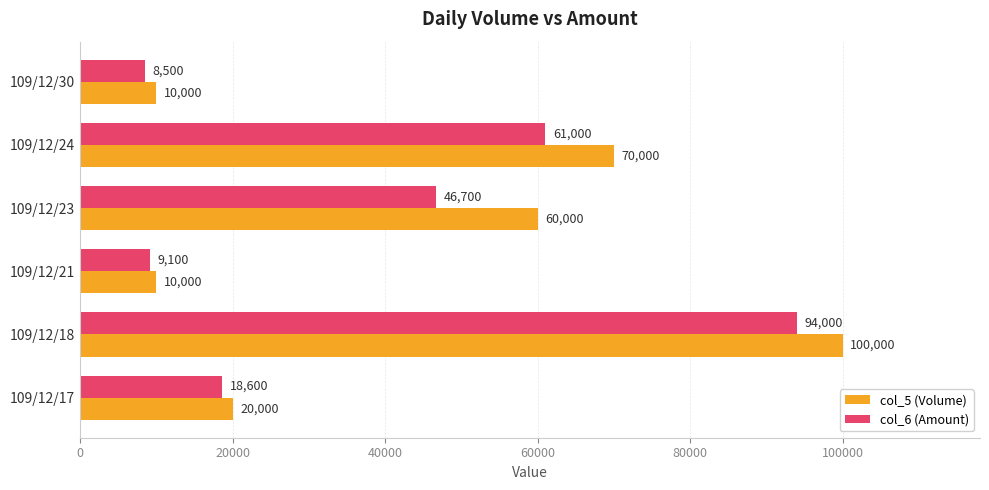

How many values in the col_6 (Amount) series are below 46700?

3